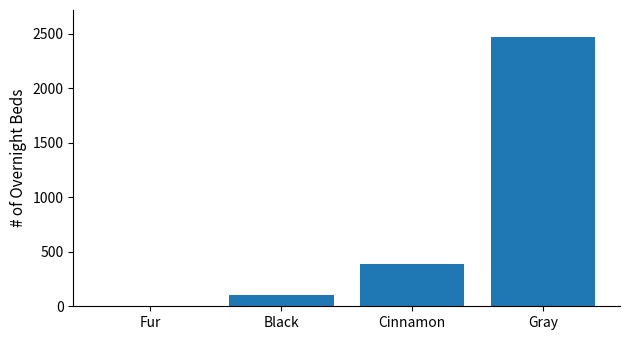

The chart shows a value of 147 at Cinnamon. True or false?

False